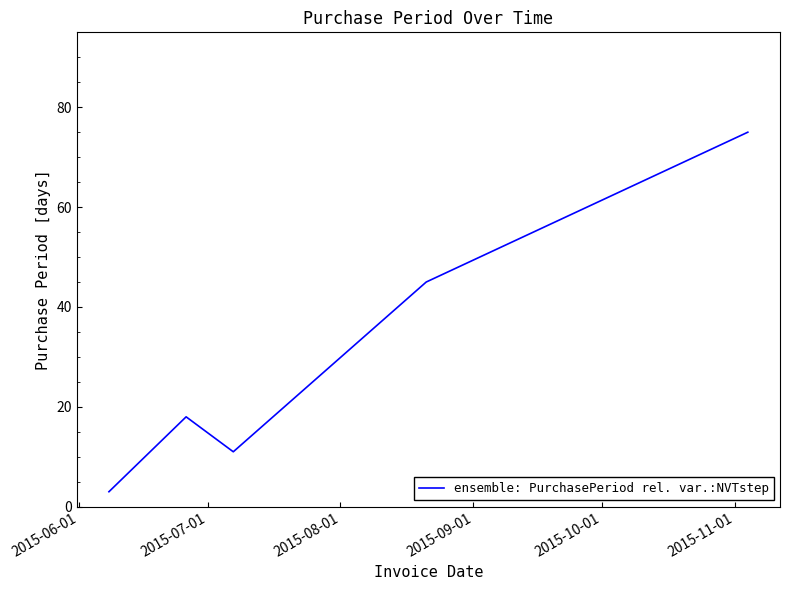

Reading left to right, what are all the values shown in this chart?

3	18	11	45	75